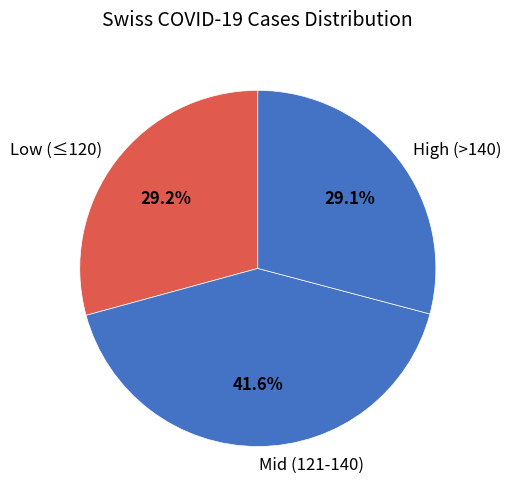

What is the total percentage of High (>140) and Low (≤120)?

58.4%